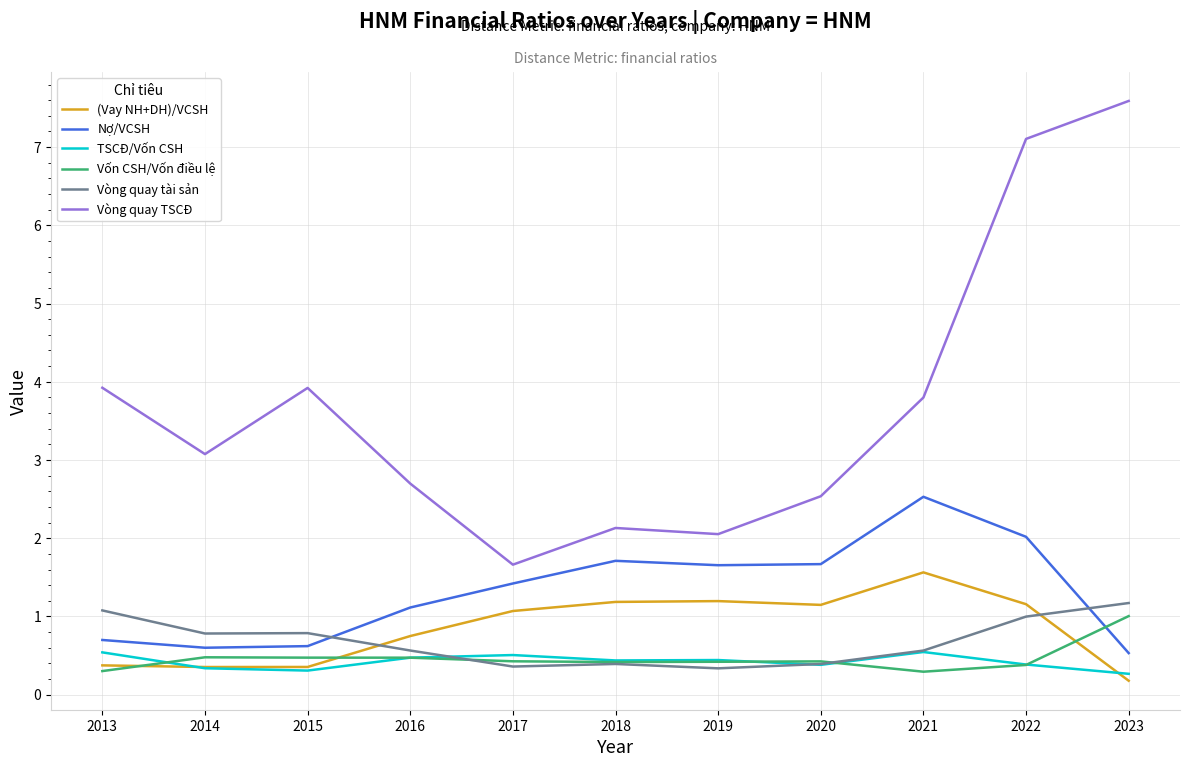

How many intersections are there between Vòng quay tài sản and (Vay NH+DH)/VCSH?

2